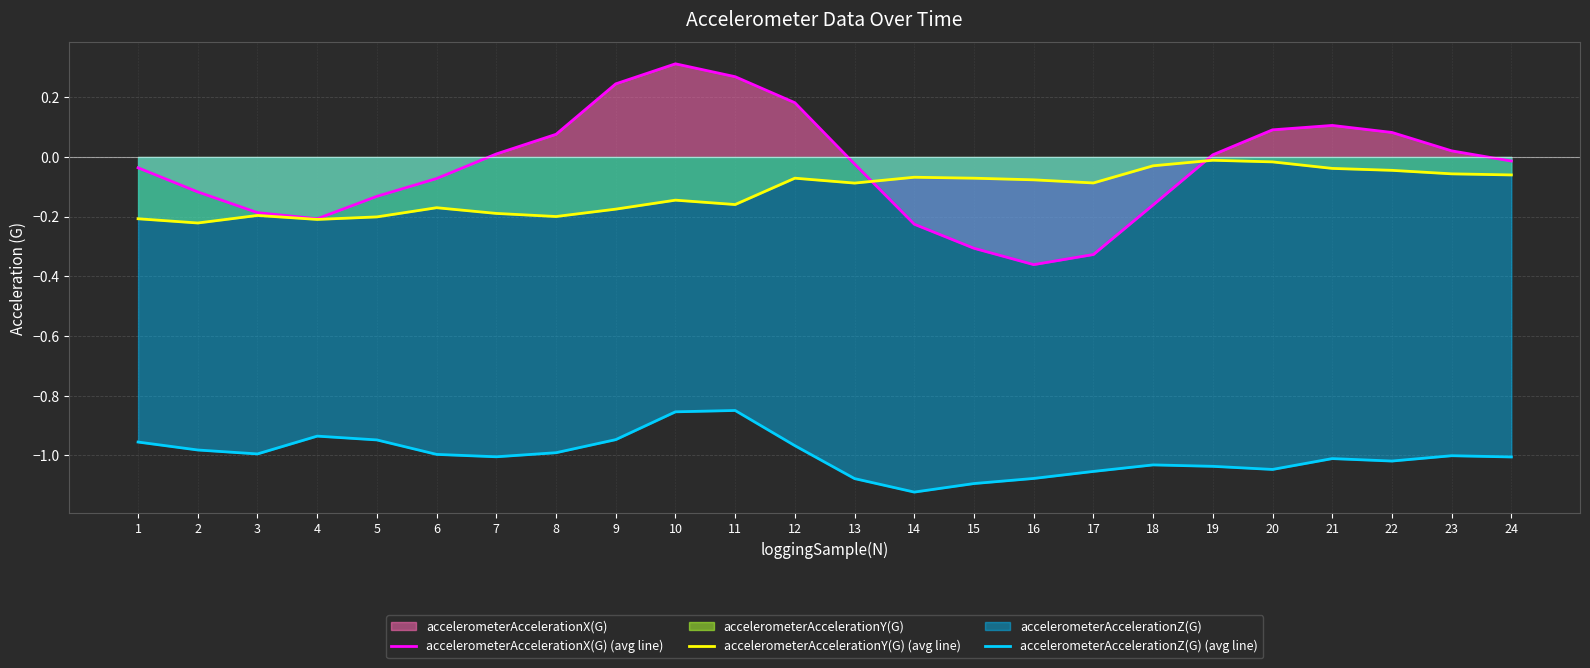

What value does the accelerometerAccelerationY(G) (avg line) series have at 11?

-0.2